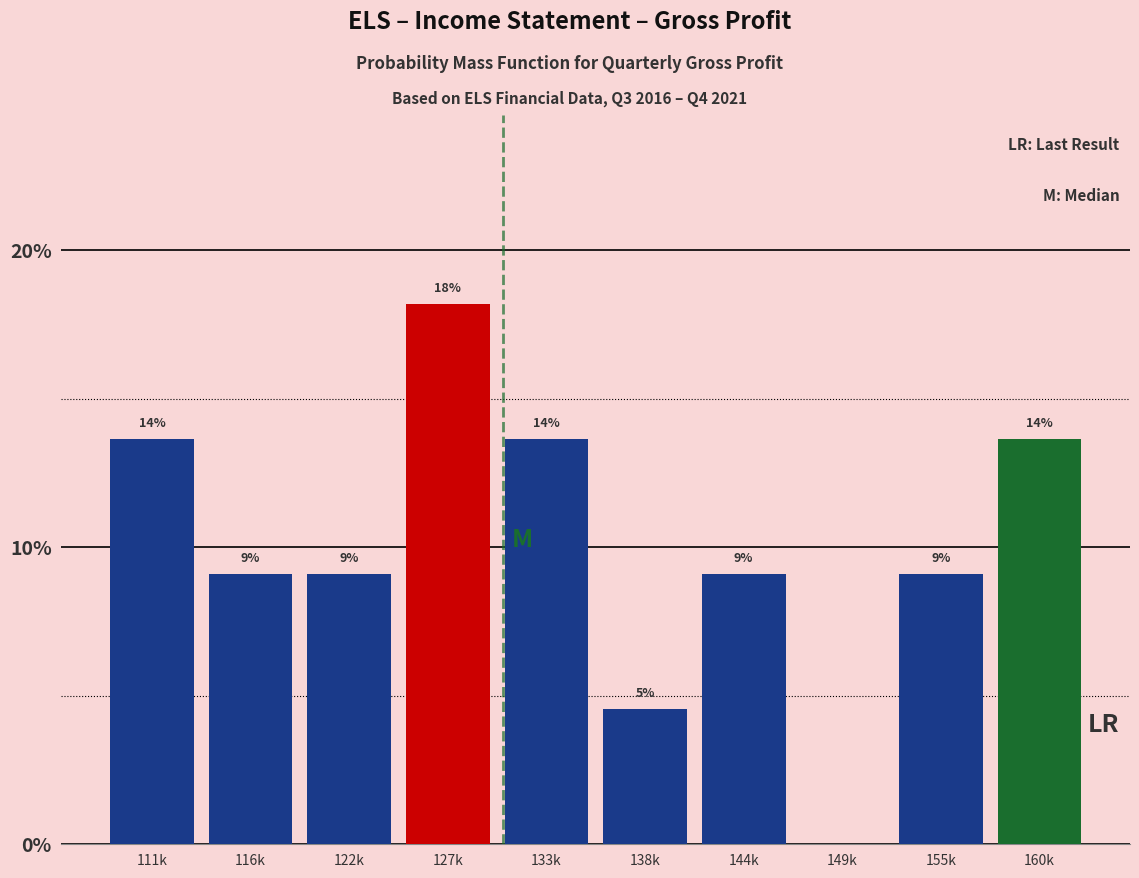

Are the bars horizontal?

No